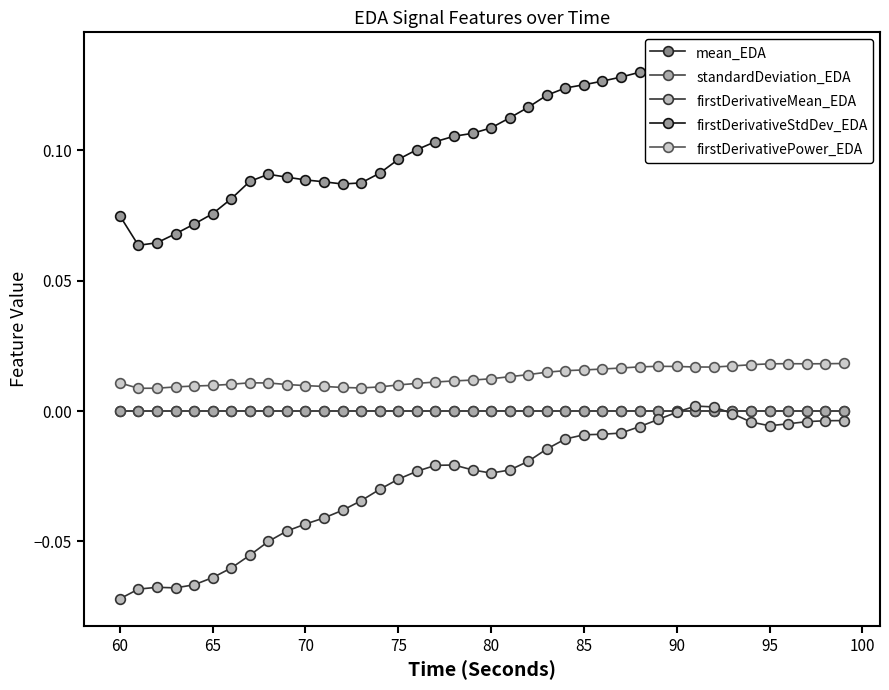

True or false: firstDerivativePower_EDA and firstDerivativeMean_EDA intersect in this chart.

False